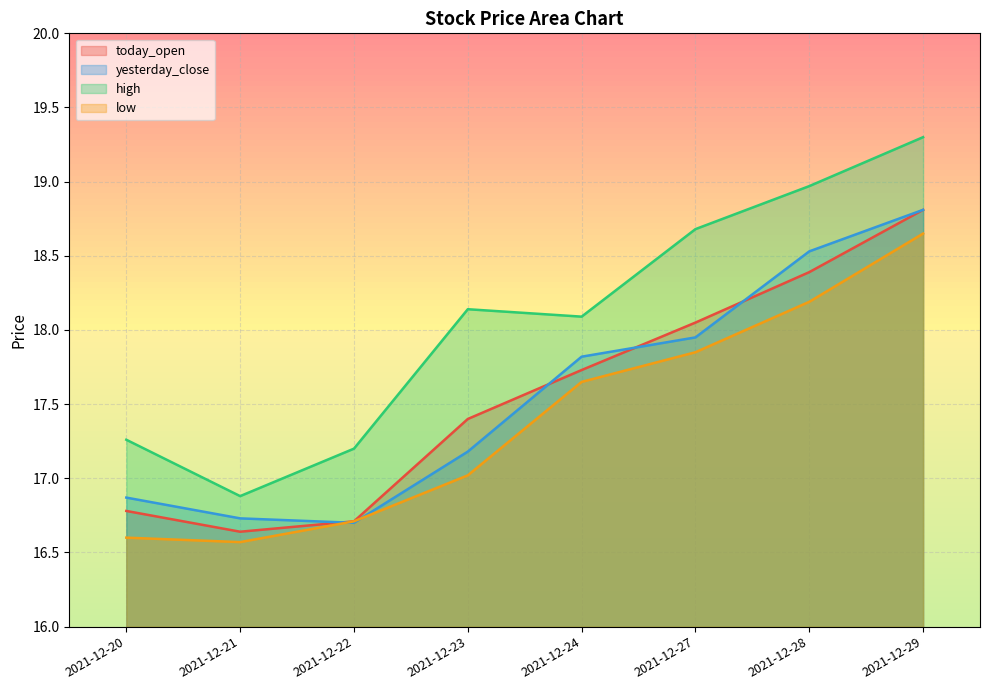

The value of high at 2021-12-27 is 18.7. True or false?

True